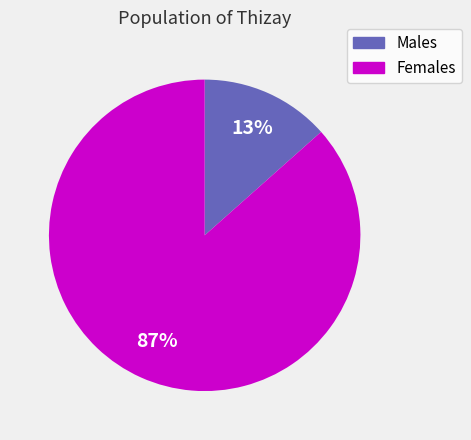

To the nearest percent, what is the average slice percentage?

50%